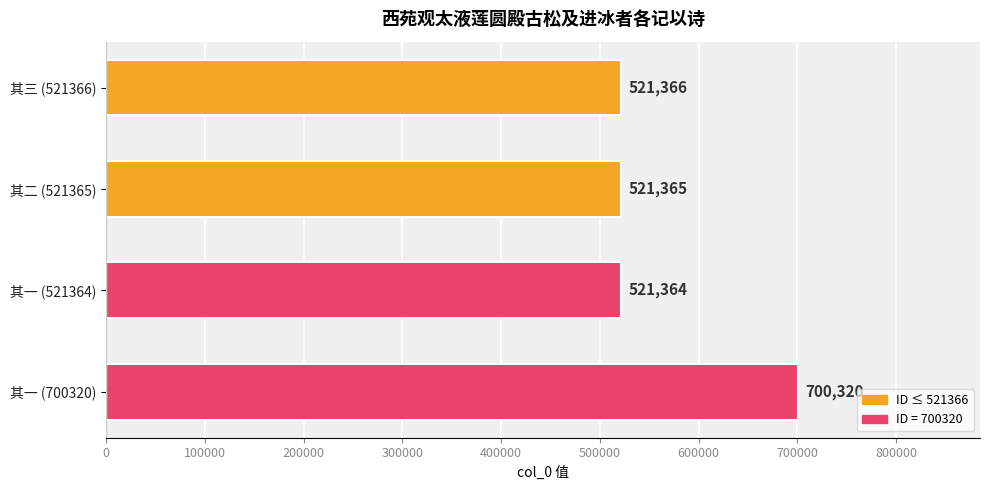

What is the difference between the second highest and minimum values?

2